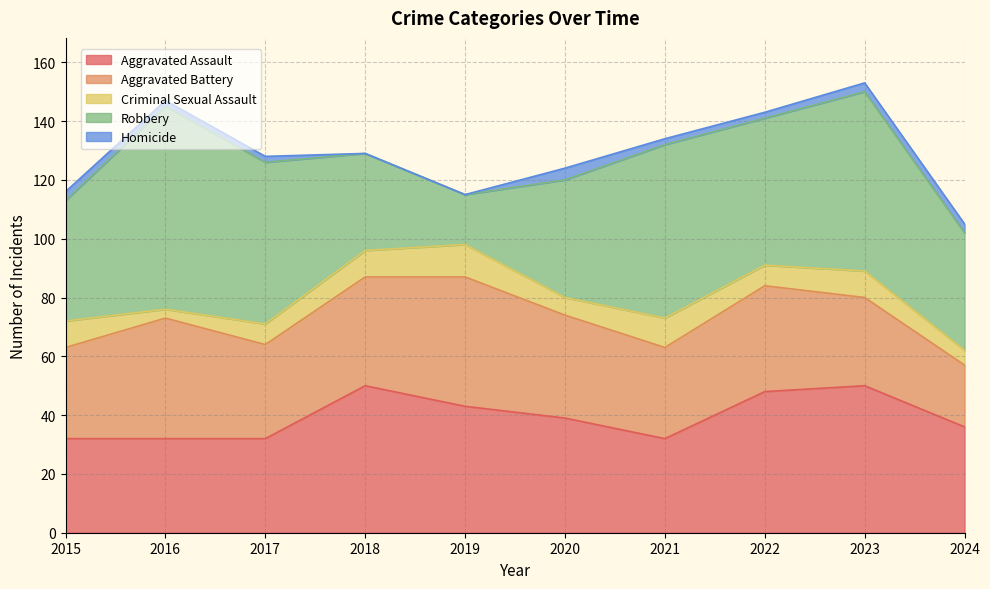

Which category has the highest value across all series?

2016